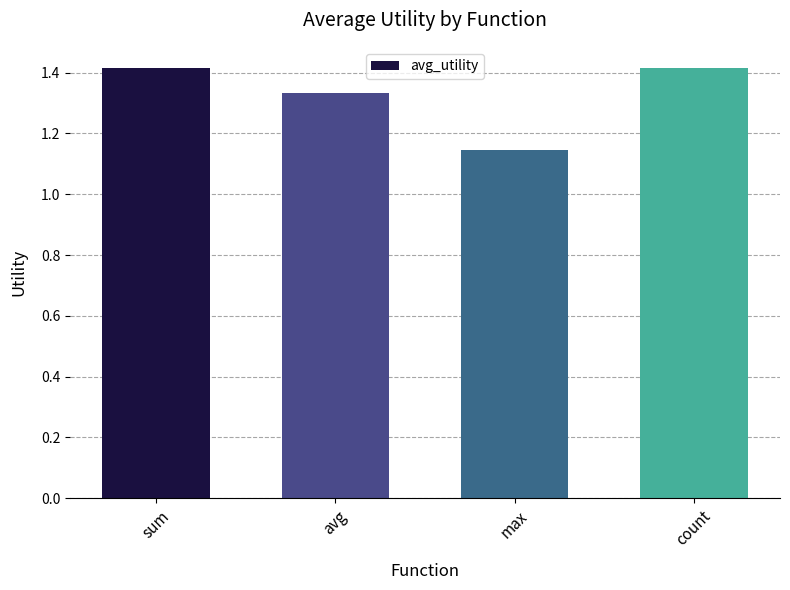

What is the label of the 3rd bar from the left?

max